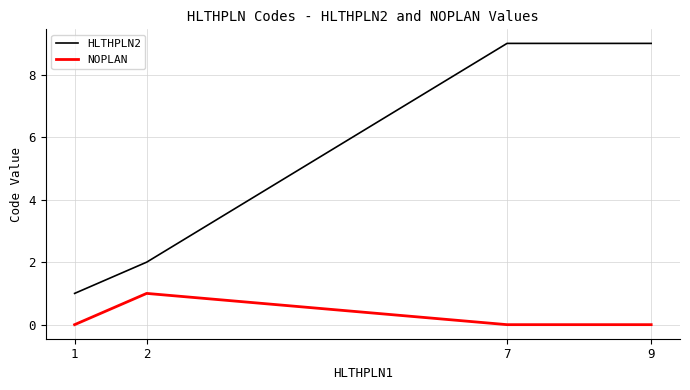

Reading left to right, transcribe all the data shown in this chart.

HLTHPLN2: 1	2	9	9
NOPLAN: 0	1	0	0